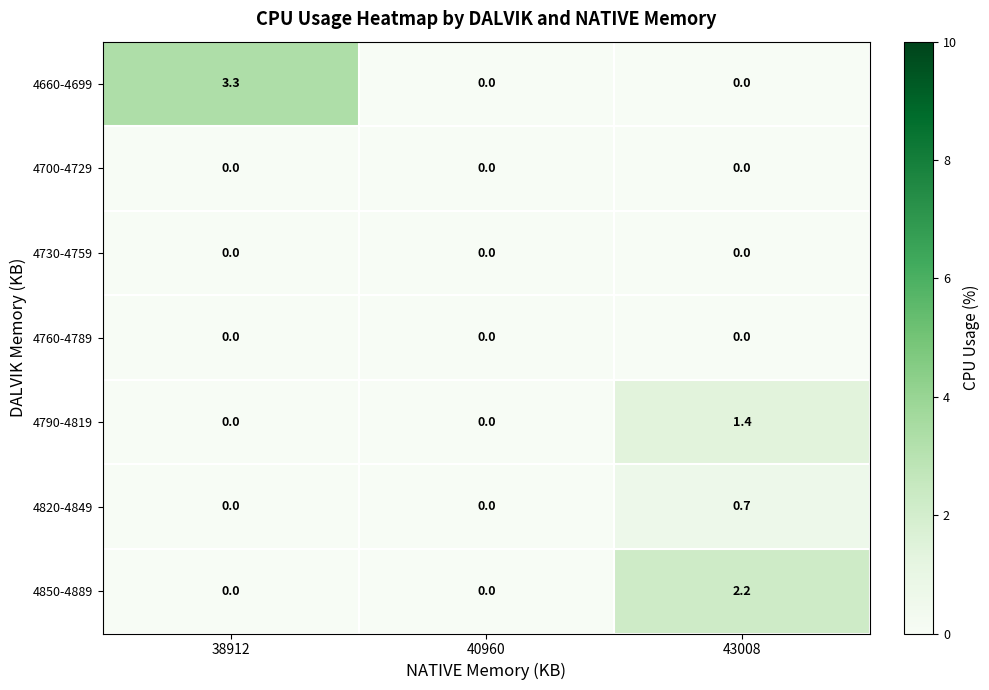

Is the value of 4660-4699 at 40960 greater than the value of 4820-4849 at 43008?

No